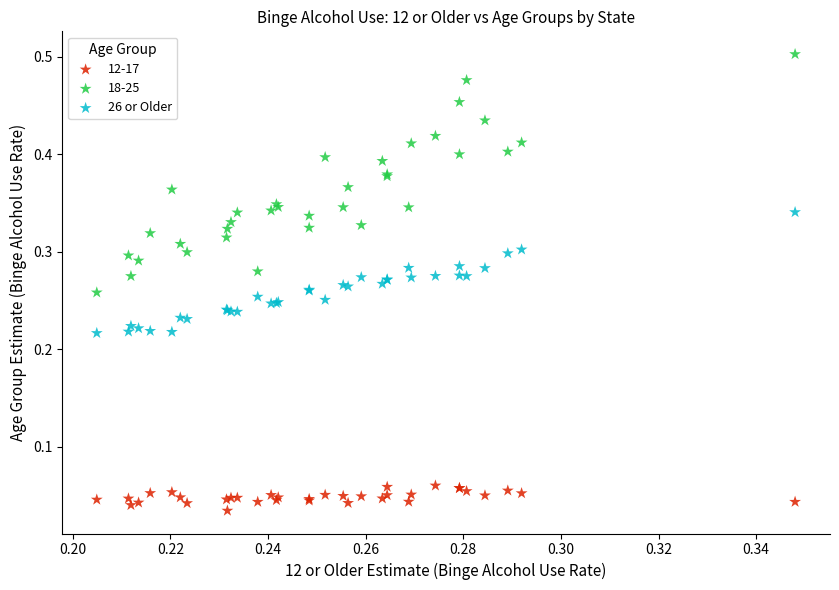

Which series reaches the maximum Y coordinate?

18-25